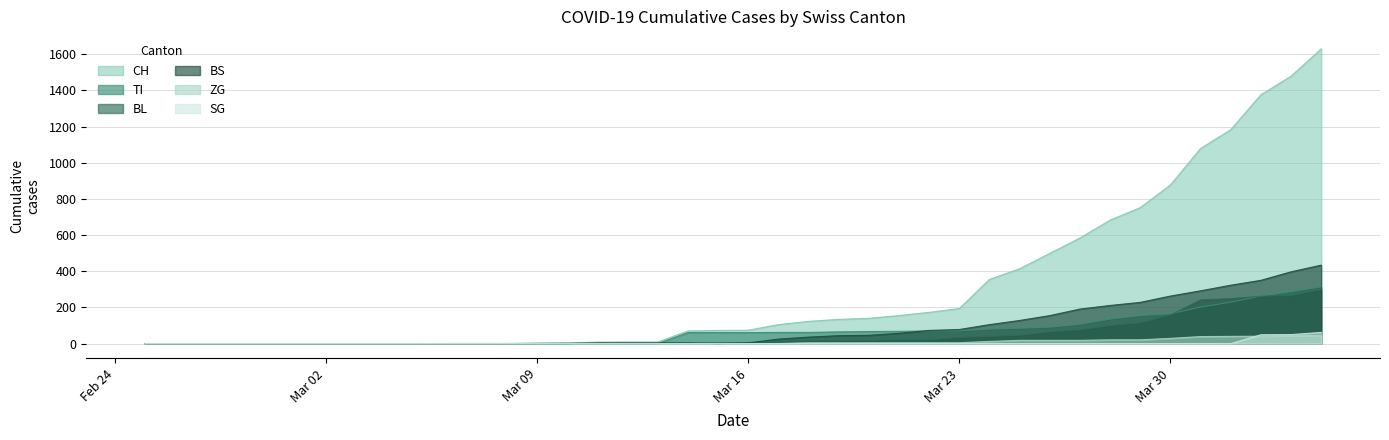

How many times do SG and ZG cross each other?

1